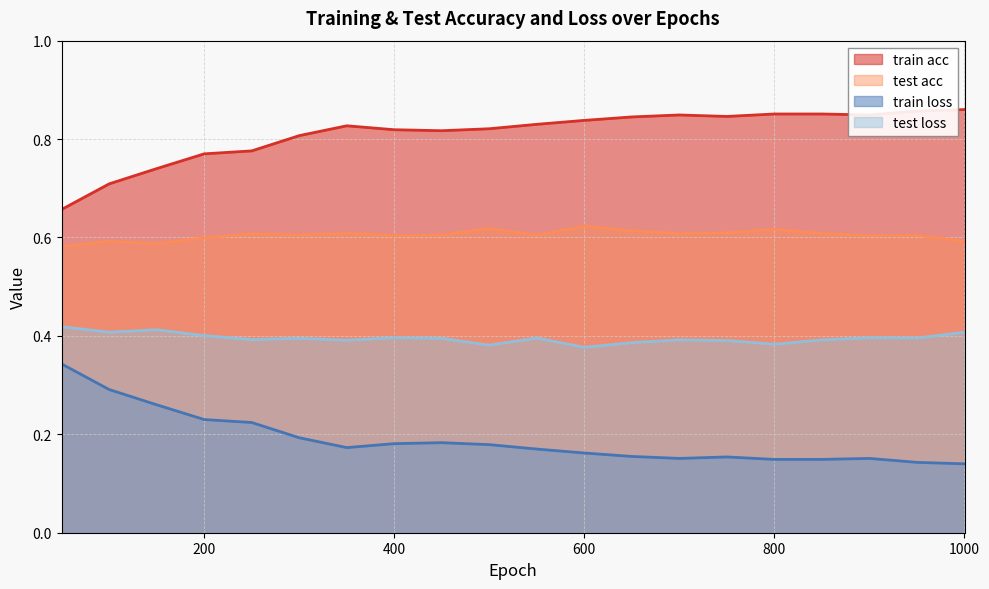

Does the chart display data point markers on the line(s)?

No